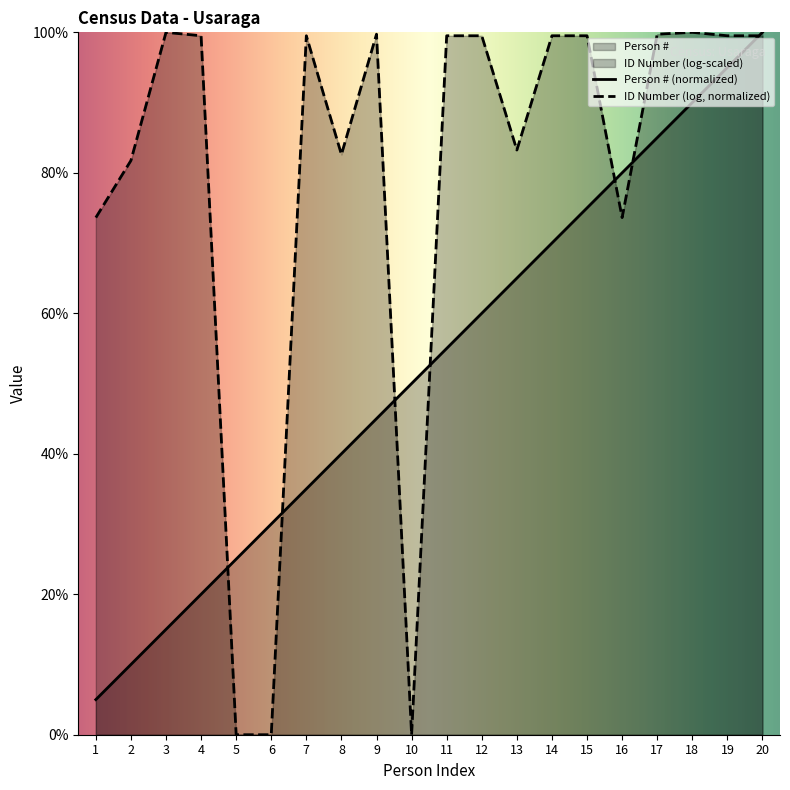

Rank the categories by value from lowest to highest.

1, 2, 3, 4, 5, 6, 7, 8, 9, 10, 11, 12, 13, 14, 15, 16, 17, 18, 19, 20